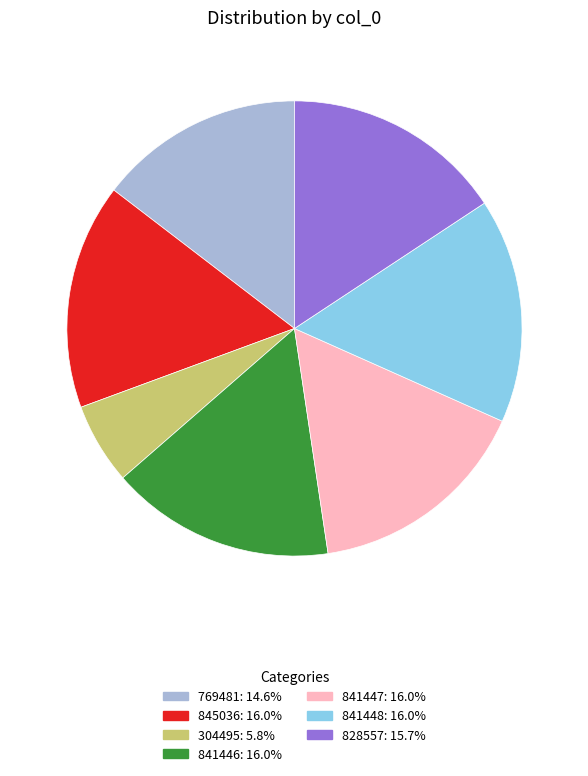

Count the number of slices in the pie.

7